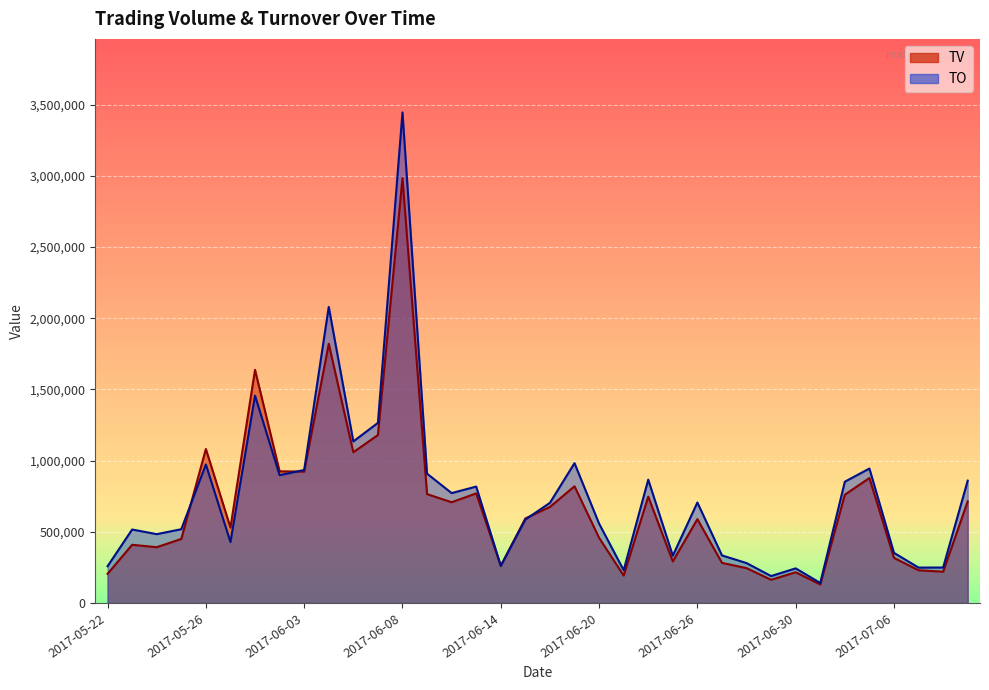

The TV series shows 1245172 at 2017-06-02. True or false?

False